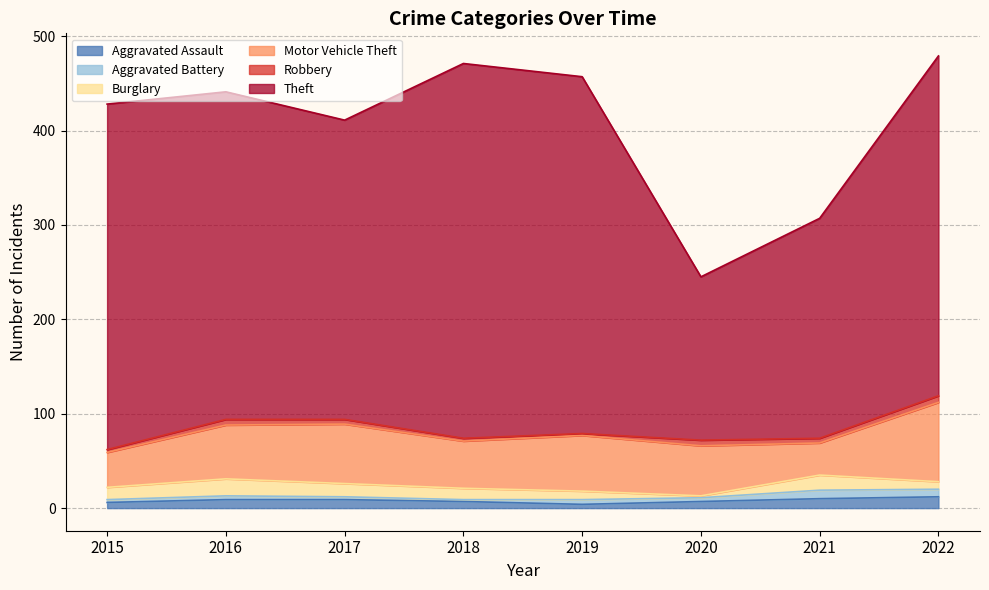

True or false: Motor Vehicle Theft and Aggravated Assault intersect in this chart.

False